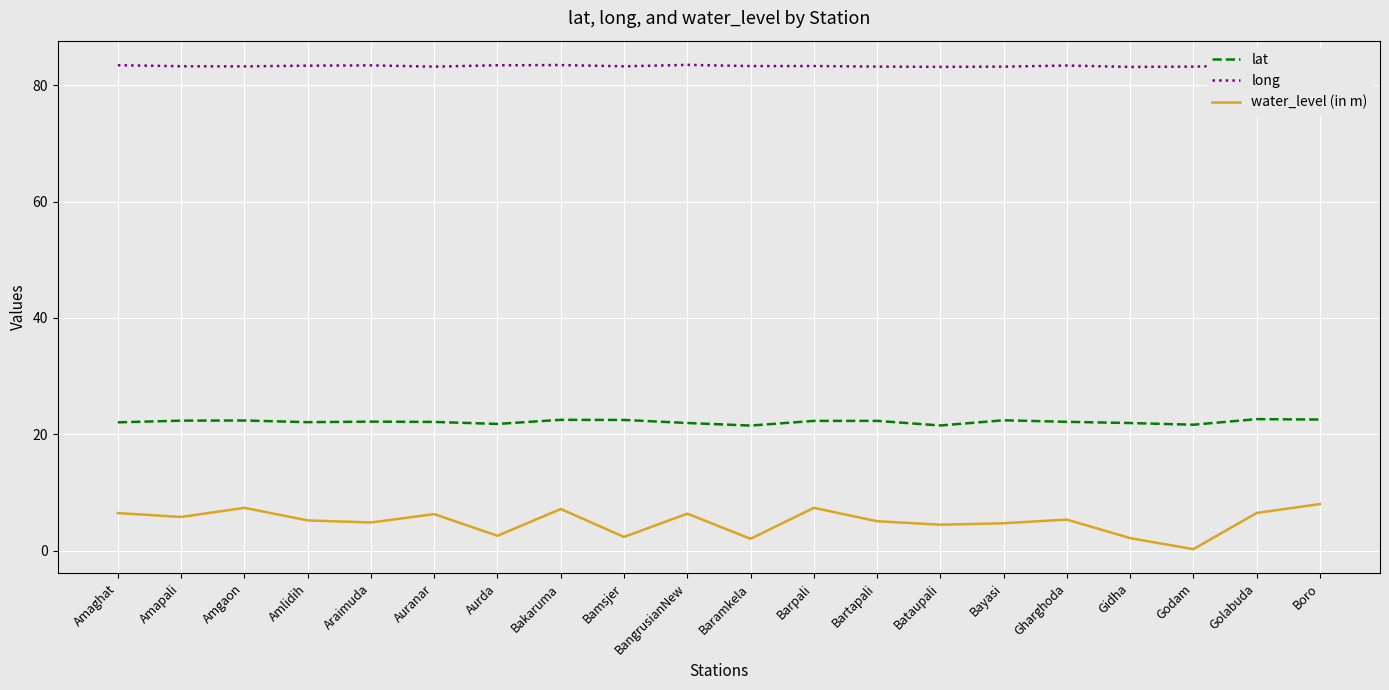

Reading left to right, transcribe all the data shown in this chart.

lat: 22.1	22.4	22.4	22.1	22.2	22.2	21.8	22.5	22.5	22.0	21.5	22.3	22.3	21.5	22.4	22.2	22.0	21.7	22.6	22.6
long: 83.4	83.2	83.2	83.3	83.4	83.2	83.4	83.4	83.2	83.5	83.3	83.3	83.2	83.1	83.2	83.4	83.1	83.2	83.4	83.1
water_level (in m): 6.5	5.8	7.4	5.2	4.9	6.3	2.6	7.2	2.4	6.4	2.1	7.4	5.1	4.5	4.8	5.4	2.2	0.3	6.5	8.1